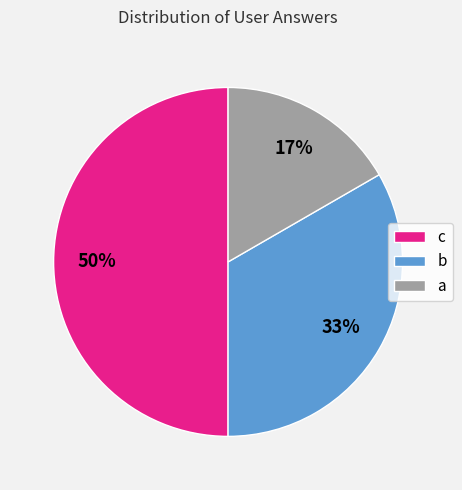

Is it true that b is 33% of the pie?

True